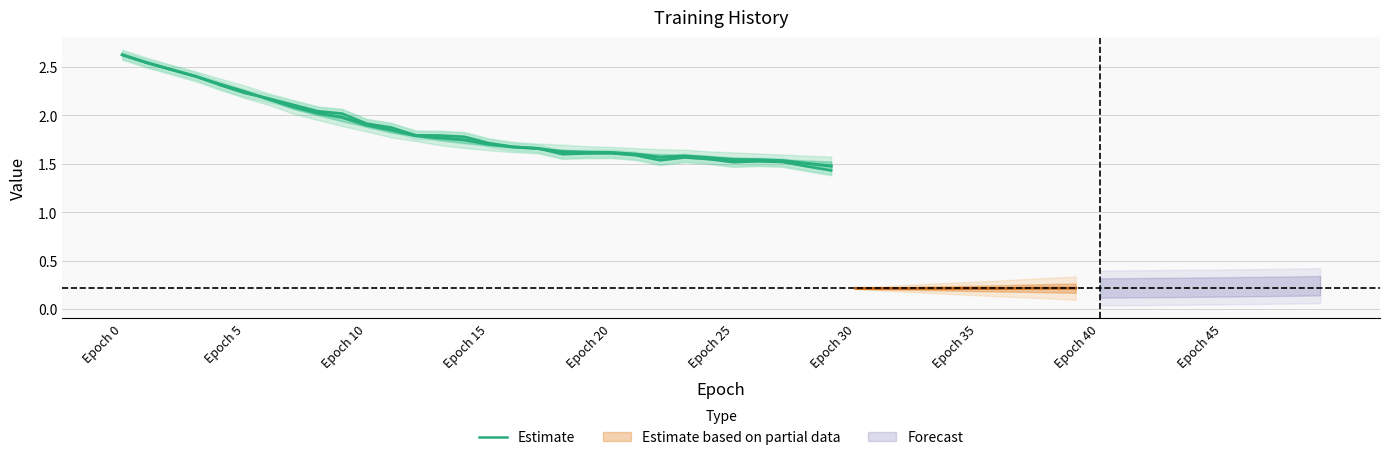

Reading right to left, transcribe all the data shown in this chart.

1.4	1.5	1.5	1.5	1.5	1.5	1.6	1.5	1.6	1.6	1.6	1.6	1.7	1.7	1.7	1.8	1.8	1.8	1.9	1.9	2.0	2.0	2.1	2.2	2.2	2.3	2.4	2.5	2.5	2.6